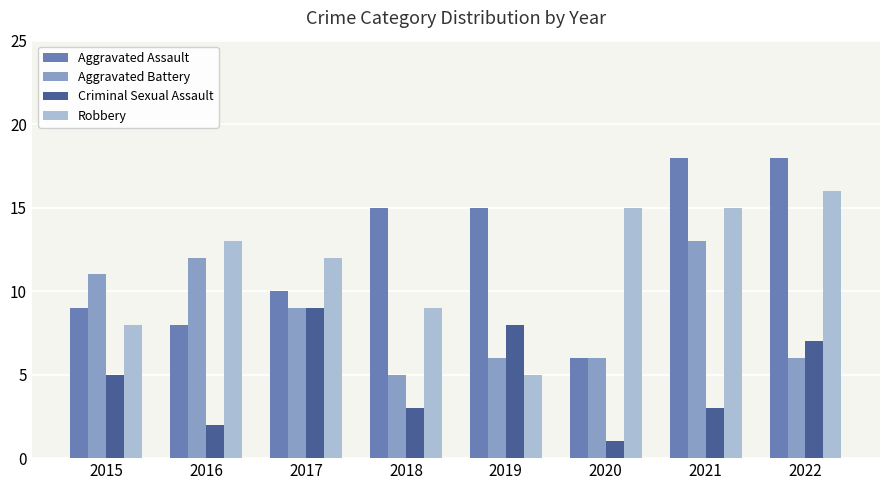

What is the sum of the Aggravated Battery values at 2018 and 2021?

18